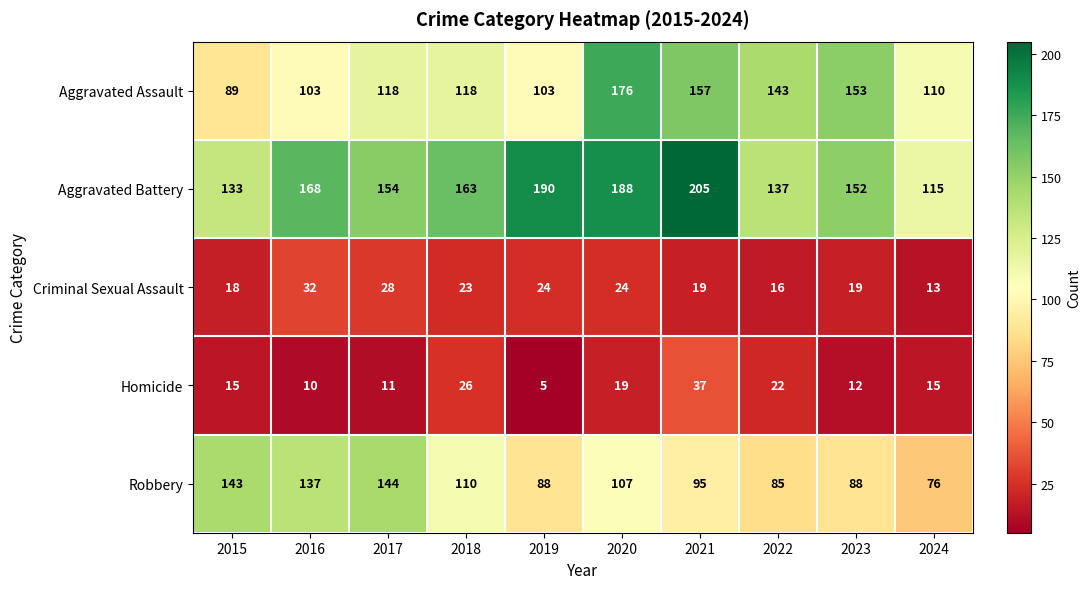

What is the sum of all Aggravated Assault values?

1270